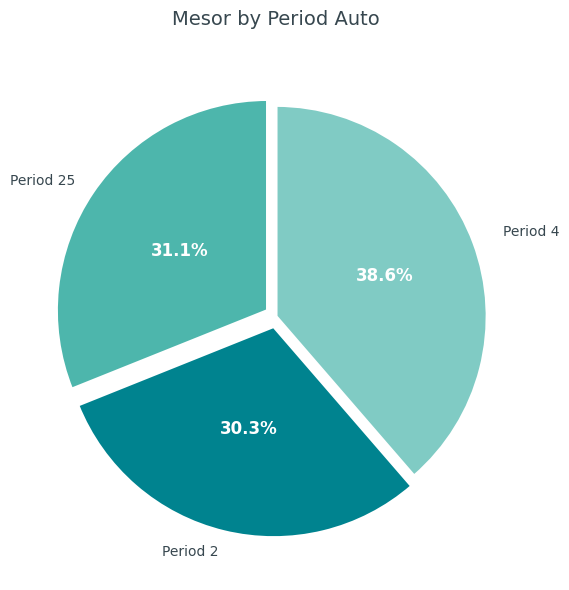

Rank the categories by value from lowest to highest.

Period 2, Period 25, Period 4